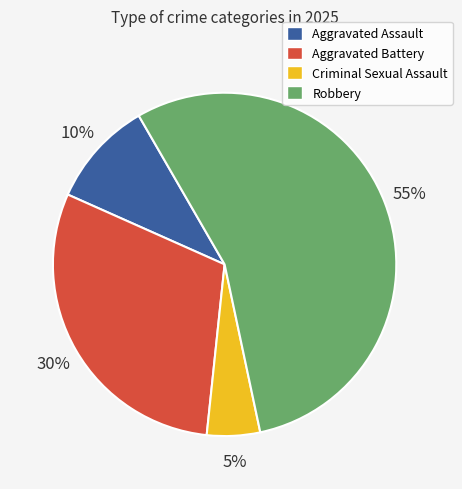

Do Robbery and Aggravated Battery together represent more than half of the pie?

Yes